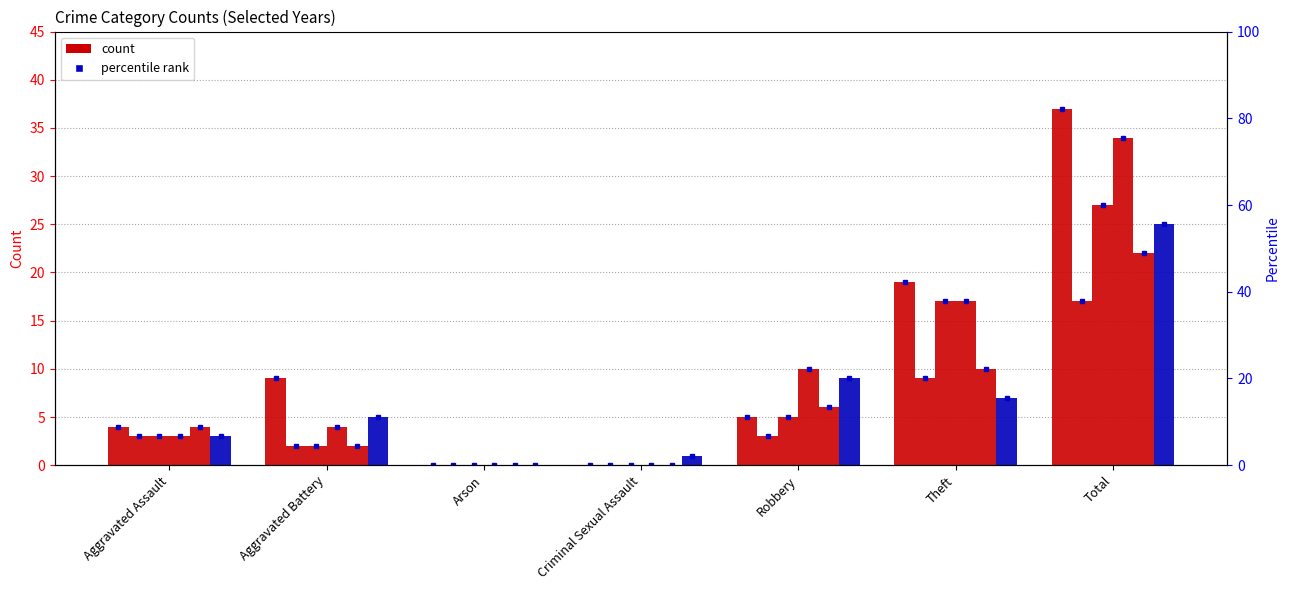

Rank the categories by 2017 value from lowest to highest.

Arson, Criminal Sexual Assault, Aggravated Assault, Aggravated Battery, Robbery, Theft, Total